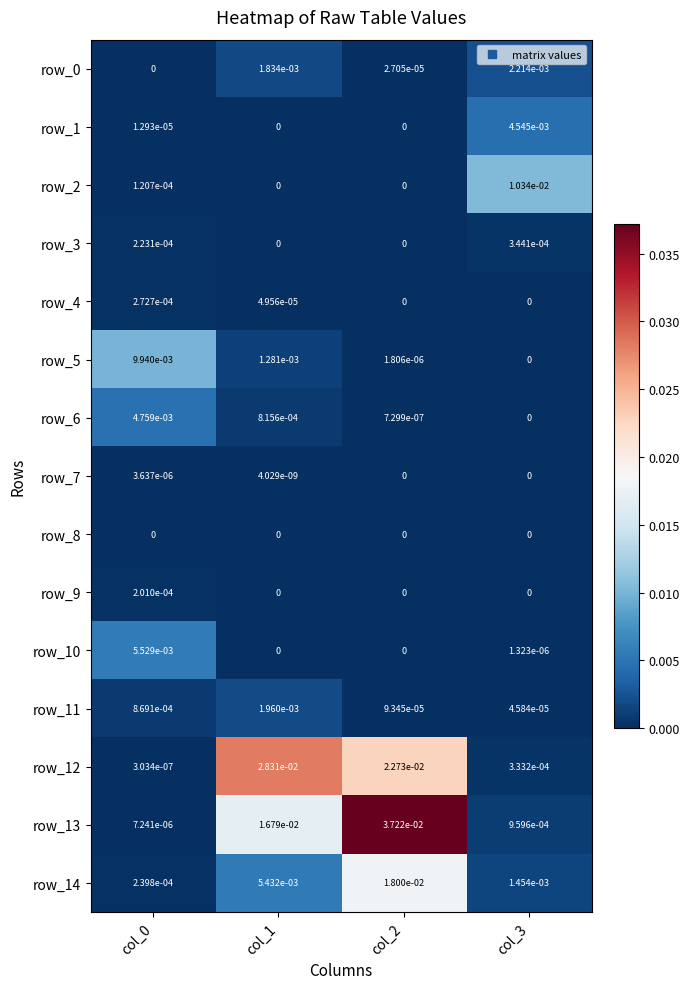

The row_11 series shows 0.0 at col_3. True or false?

True